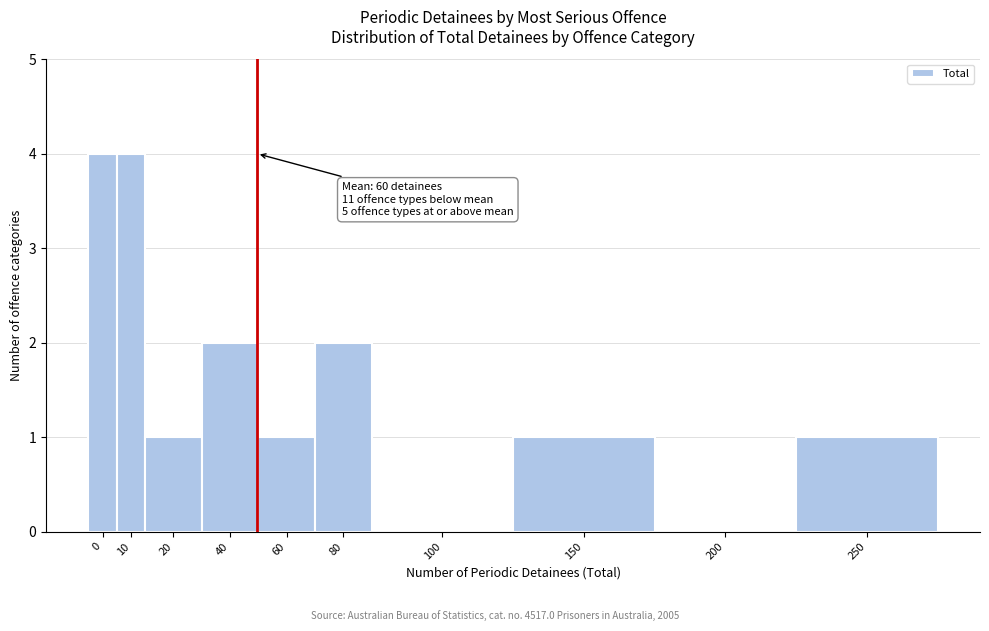

Reading left to right, transcribe all the data shown in this chart.

0=4	10=4	20=1	40=2	60=1	80=2	100=0	150=1	200=0	250=1